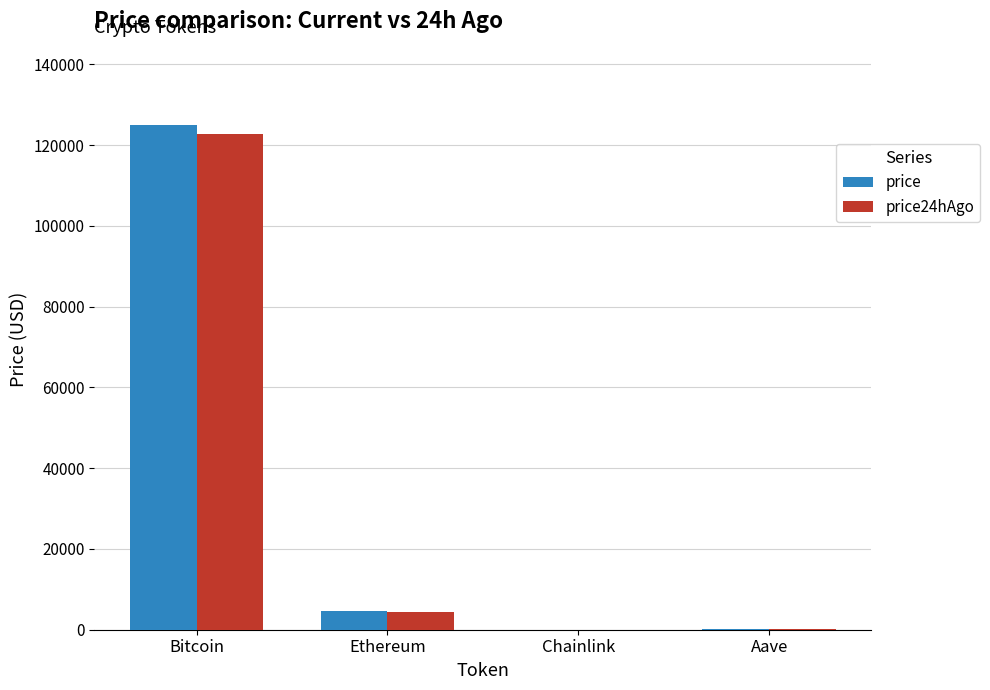

The value of price24hAgo at Ethereum is 4504.3. True or false?

True